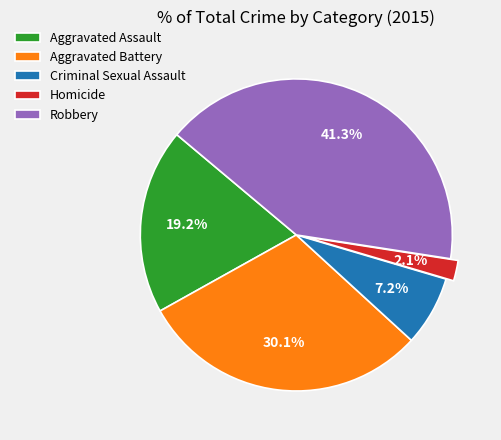

True or false: Aggravated Assault accounts for 19% of the total.

True